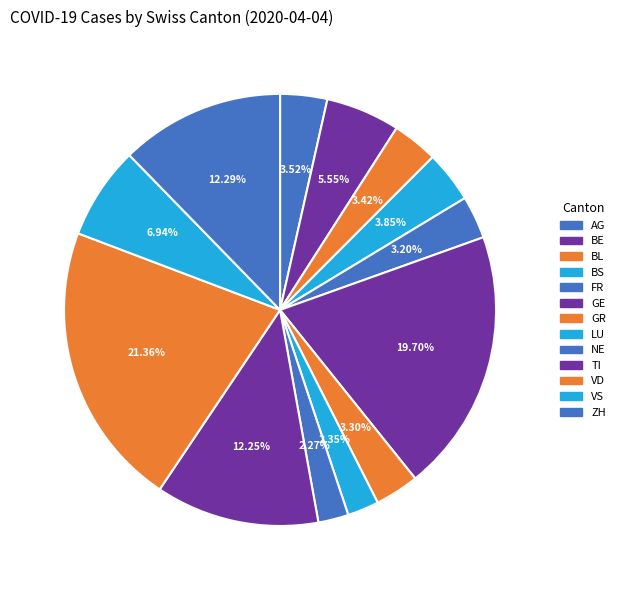

To the nearest percent, what is the combined percentage of BS and AG?

7%